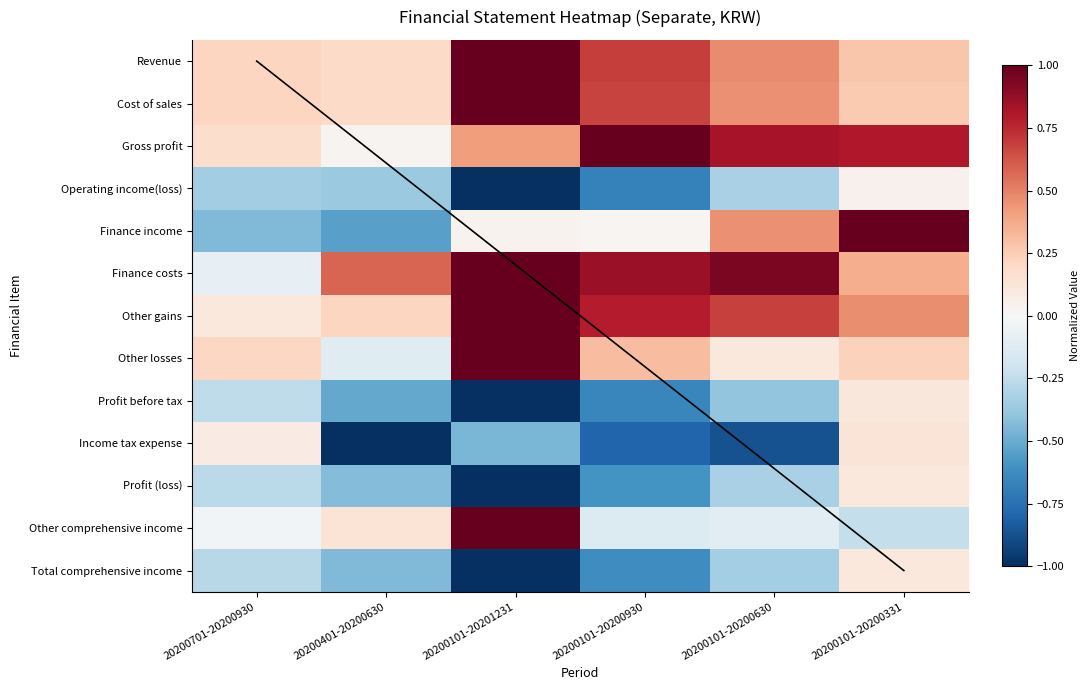

Is it true that Income tax expense equals 0.1 at 20200101-20200331?

True